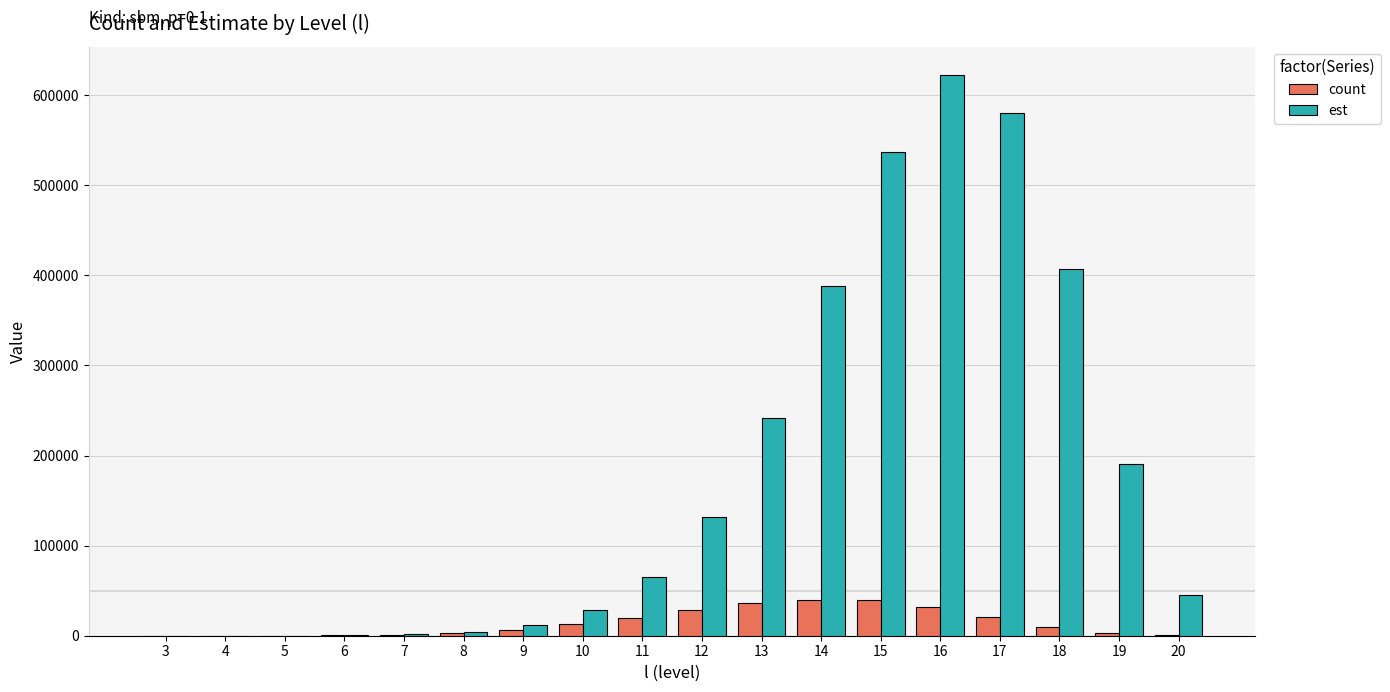

Is the value of count at 9 greater than the value of est at 13?

No